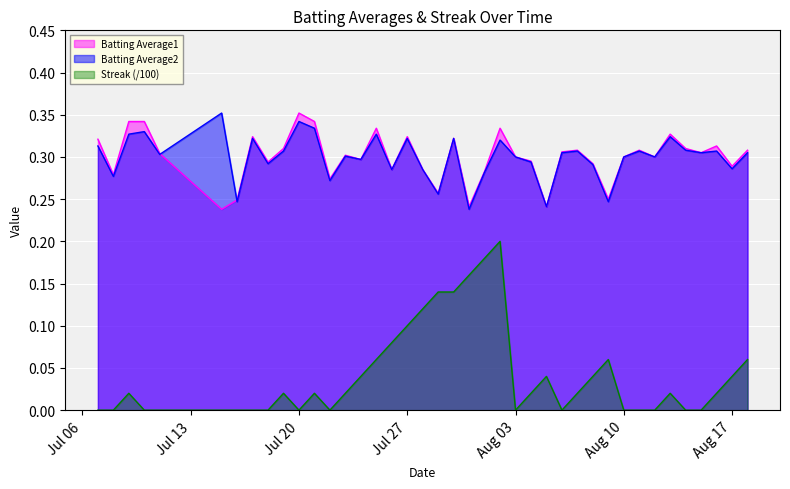

True or false: Streak and Batting Average1 intersect in this chart.

False